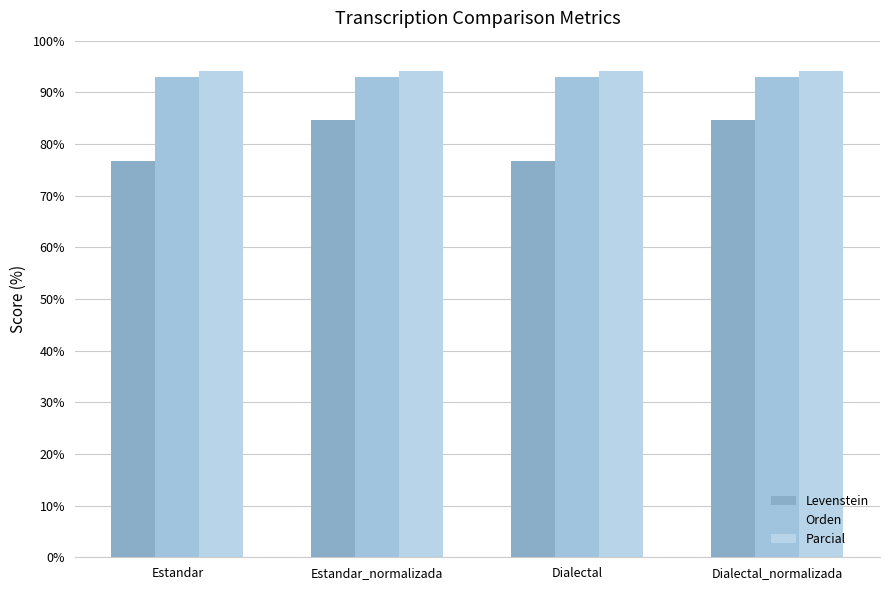

How many groups of bars are there?

4